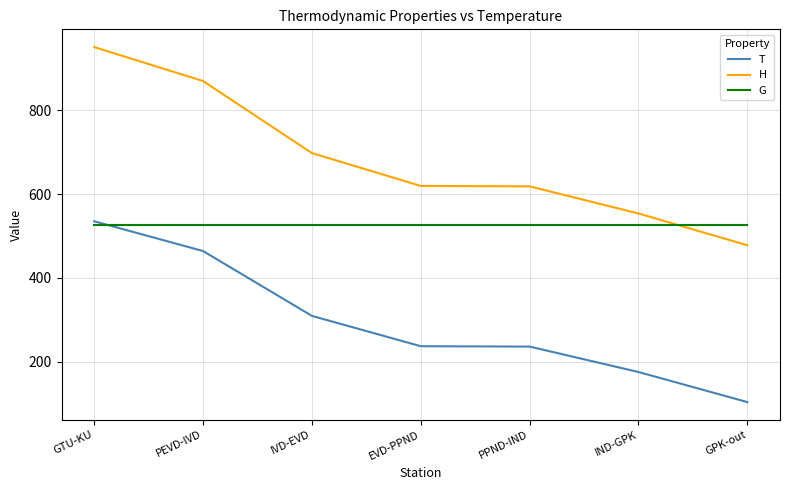

Which series ends up on top after the final intersection of G and T?

G